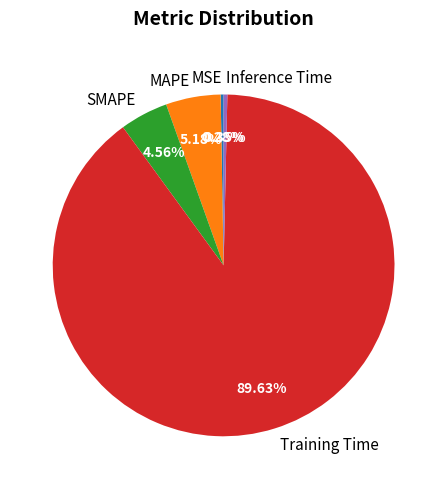

How much of the chart is everything except SMAPE?

95.4%